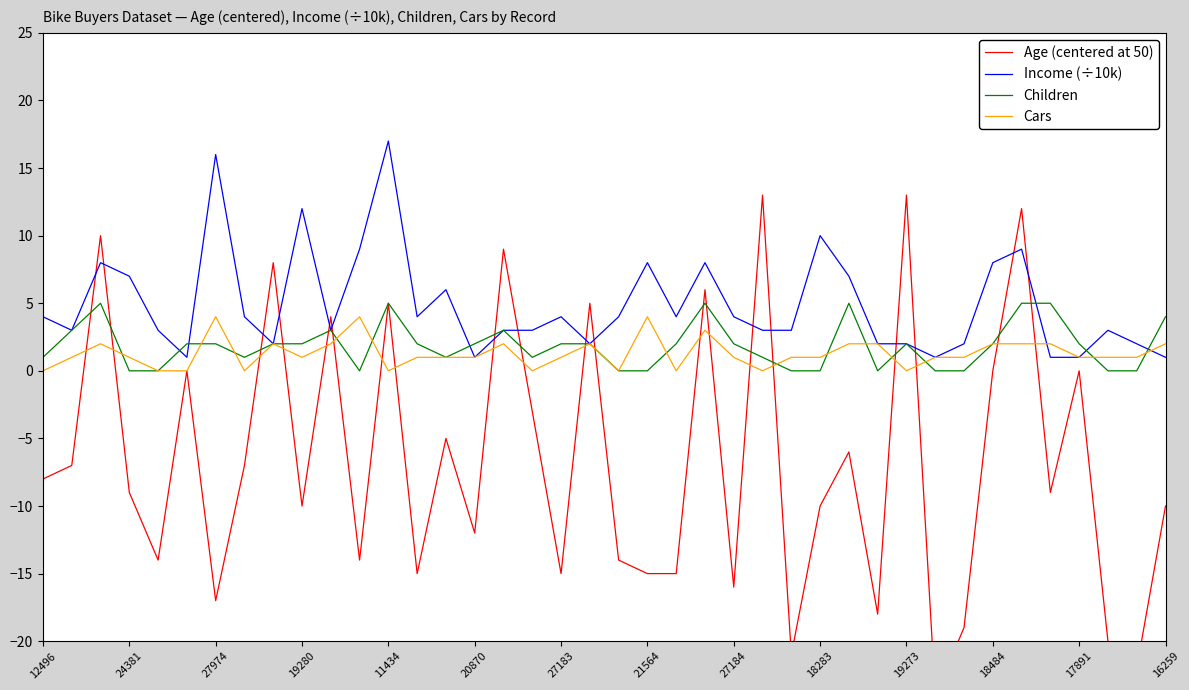

What are all the series names shown in the legend?

Age (centered at 50), Income (÷10k), Children, Cars